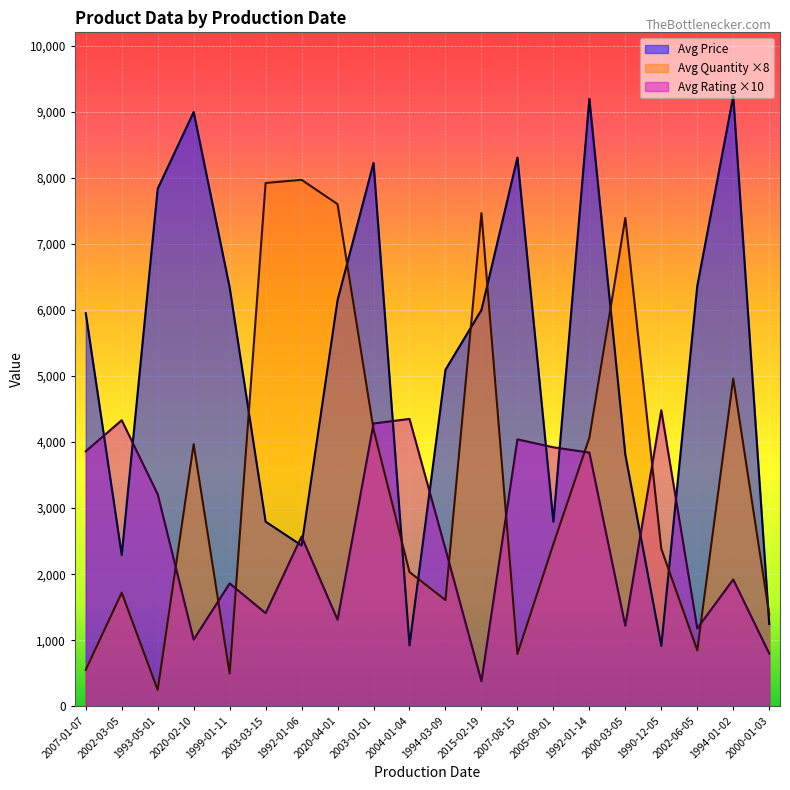

True or false: Avg Quantity has a value of 5468 at 1992-01-06.

False